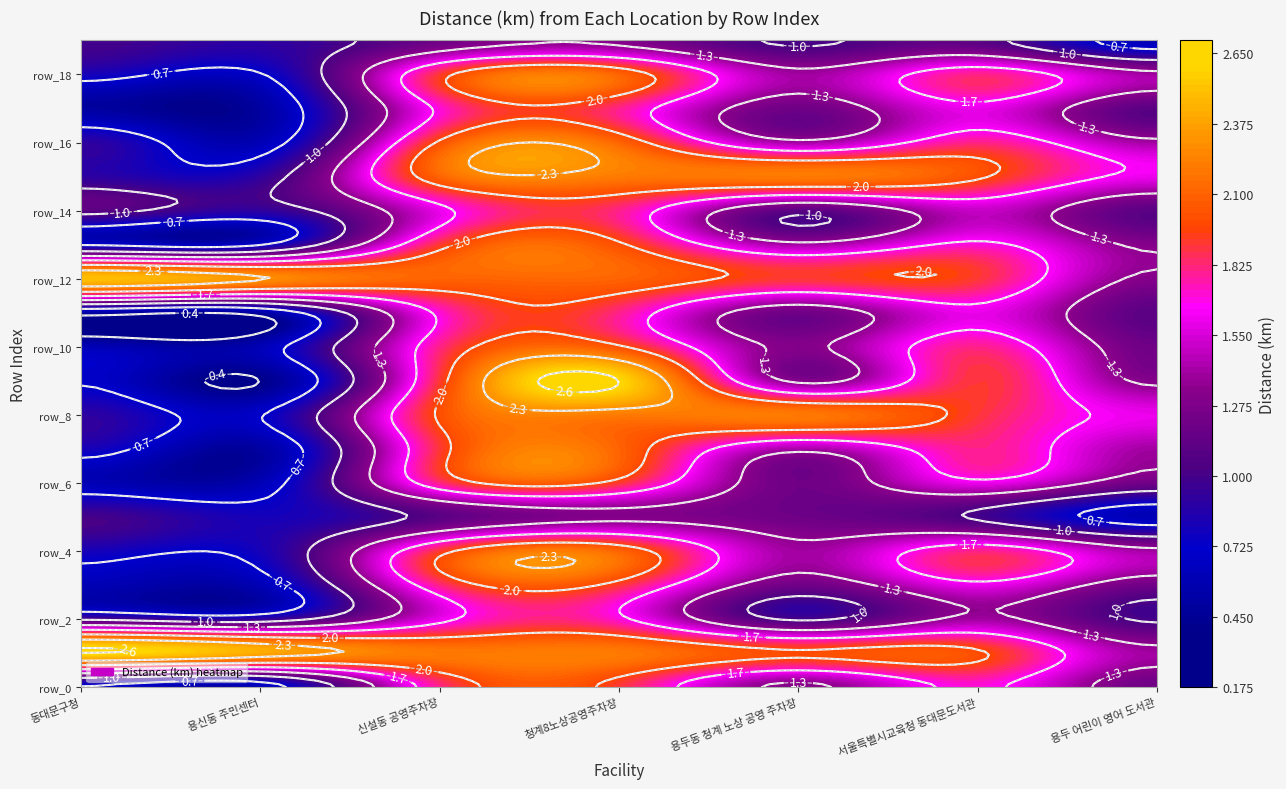

The 서울특별시교육청 동대문도서관 series shows 1.8 at 10. True or false?

True